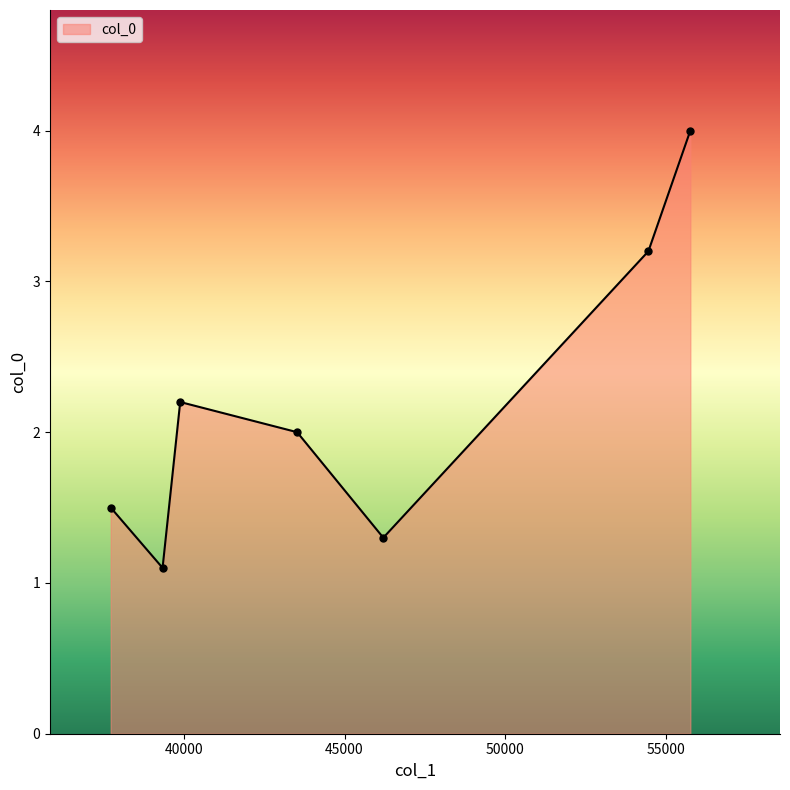

Reading left to right, transcribe all the data shown in this chart.

1.5	1.1	2.2	2.0	1.3	3.2	4.0